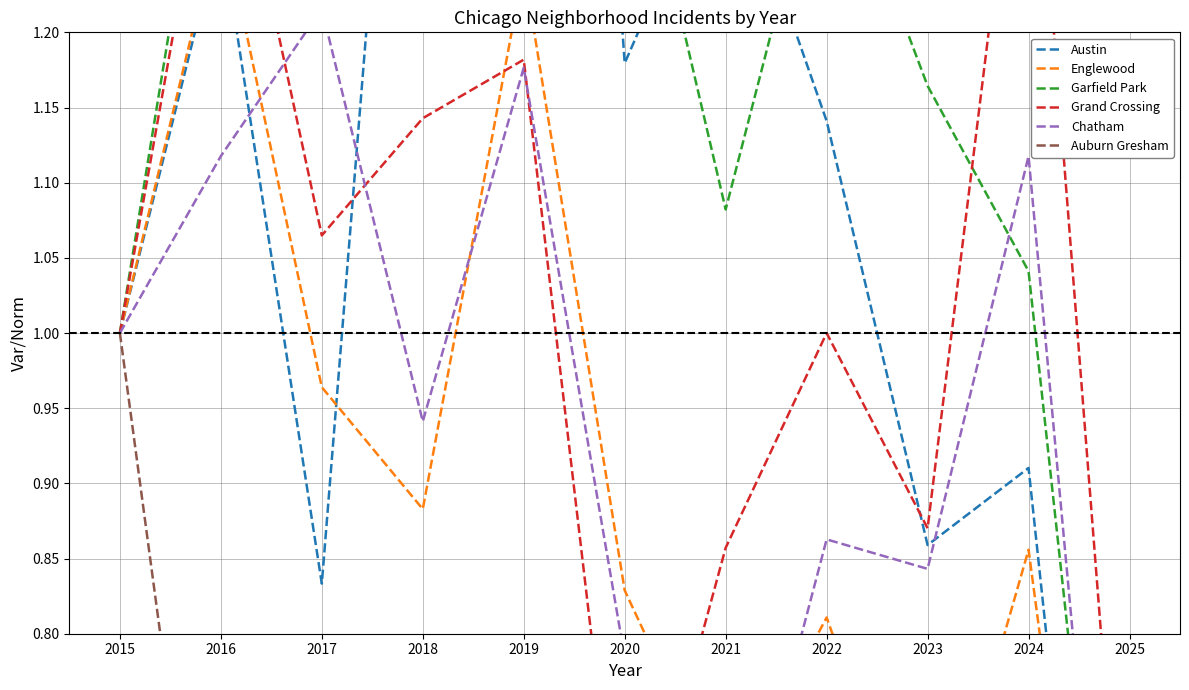

At which category does the chart reach its minimum across all series?

2025